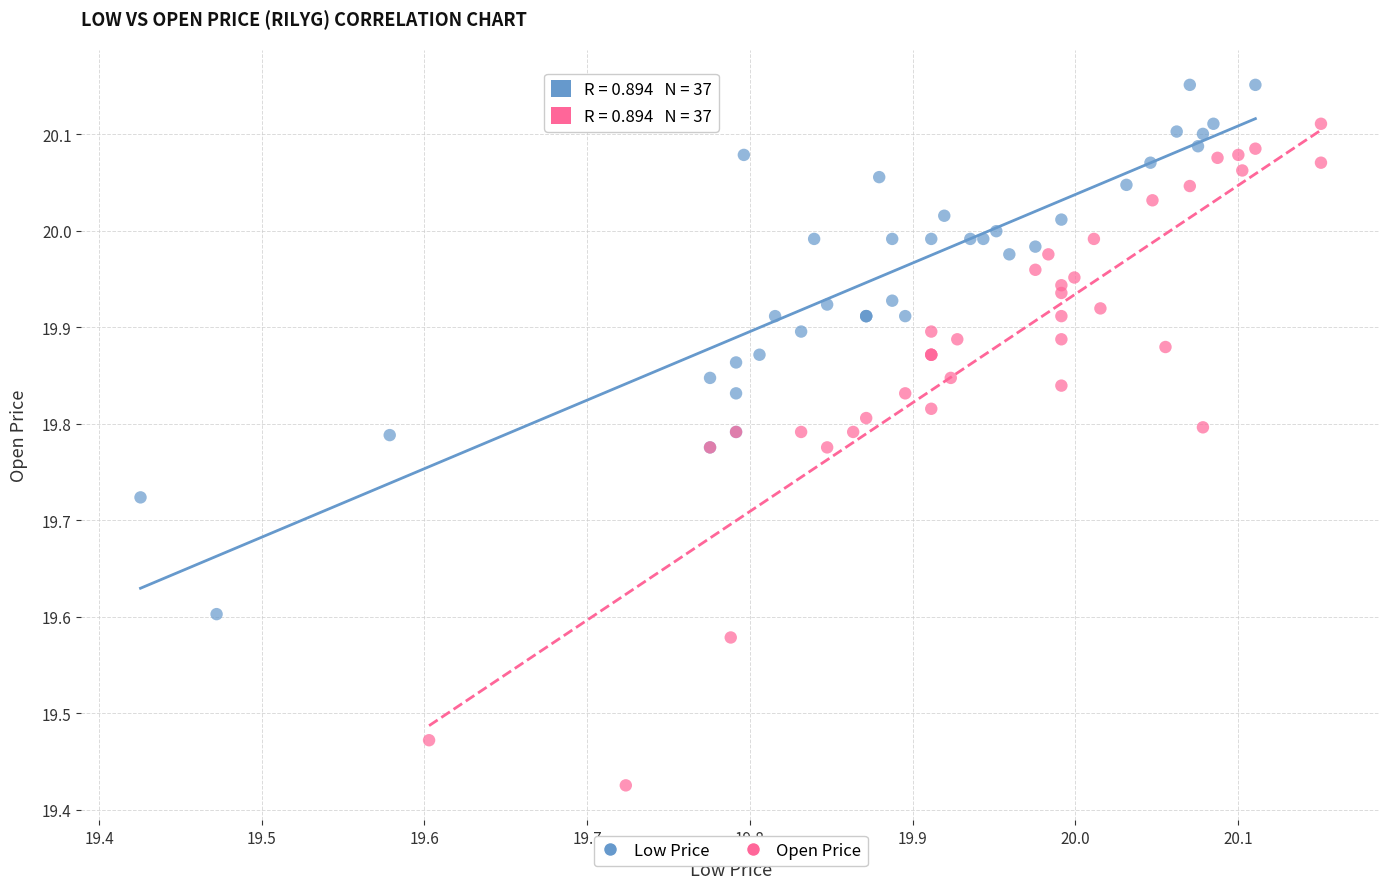

What are all the series names shown in the legend?

Low Price, Open Price